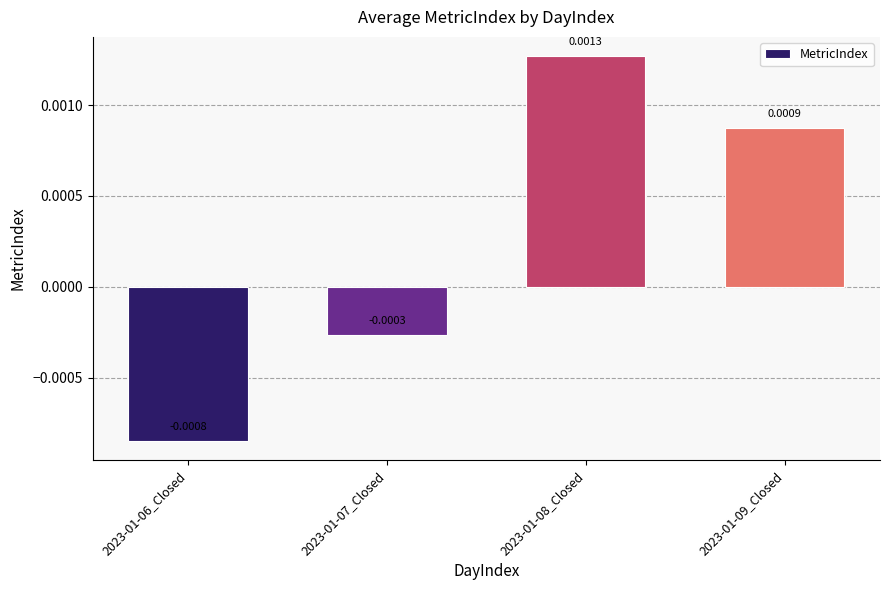

How many positive values are there?

2